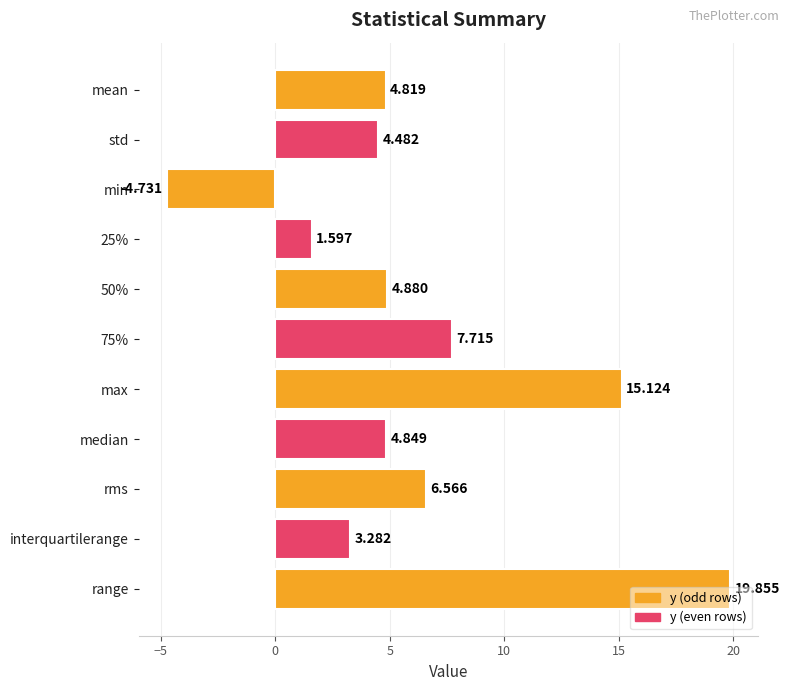

At which label is the value closest to 7?

rms